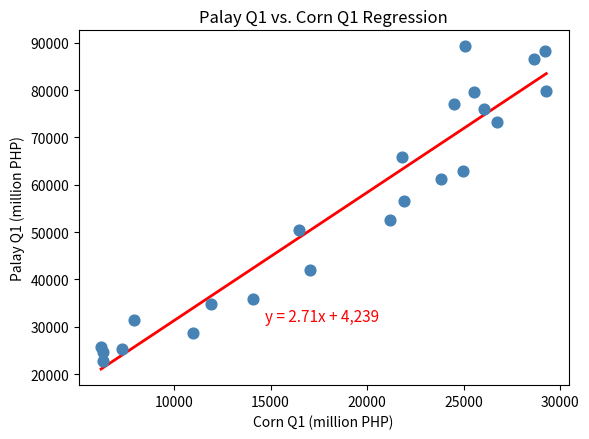

What is the range of X values (max minus min)?

23055.9